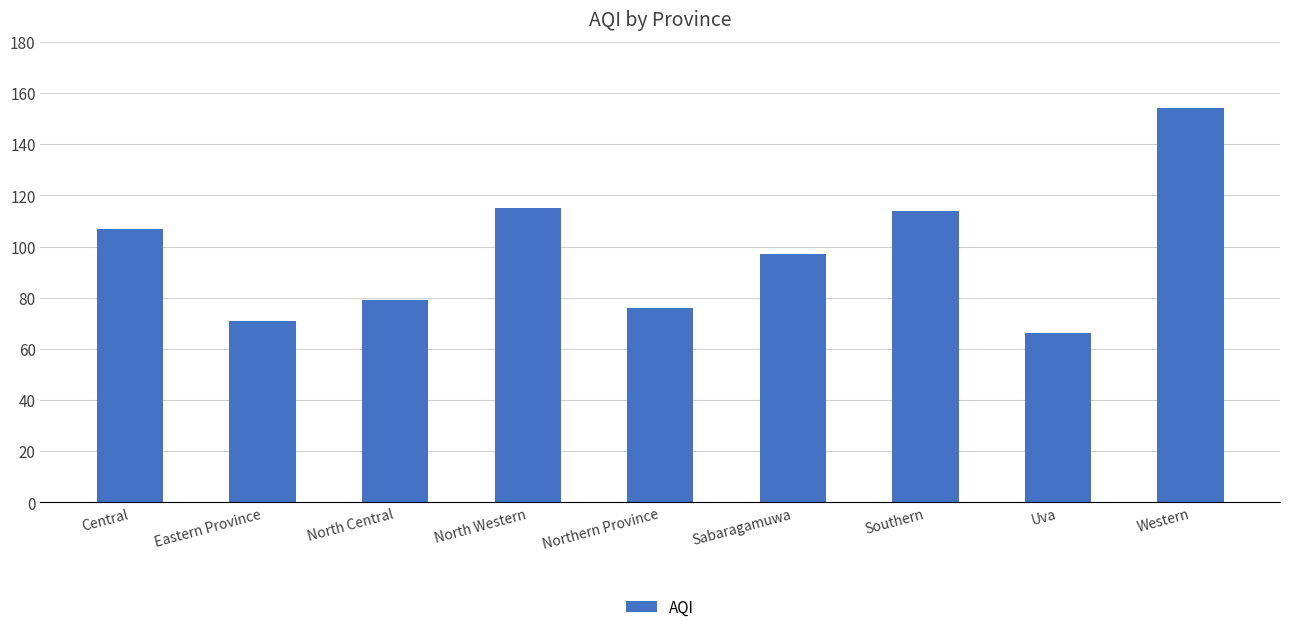

Reading left to right, extract all data points from this chart.

107	71	79	115	76	97	114	66	154